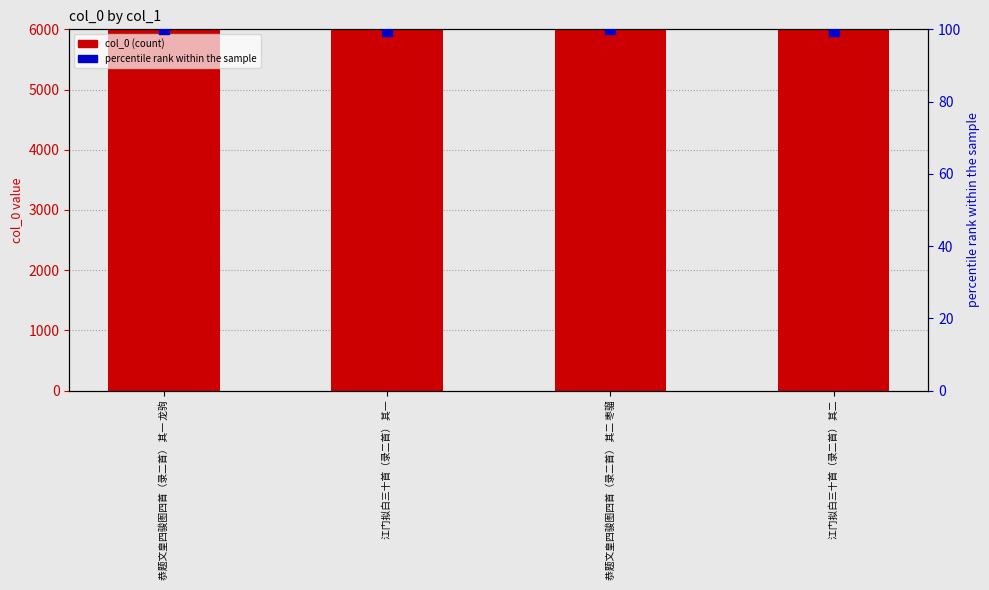

At how many categories does at least one series exceed 50420?

4